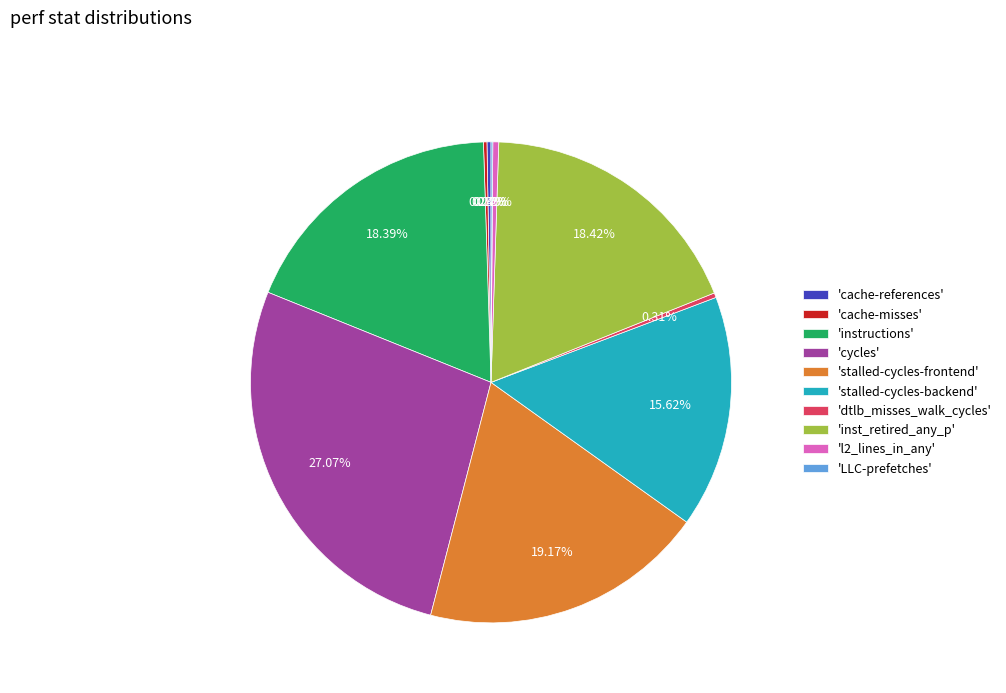

Is there any slice that represents more than half of the pie?

No